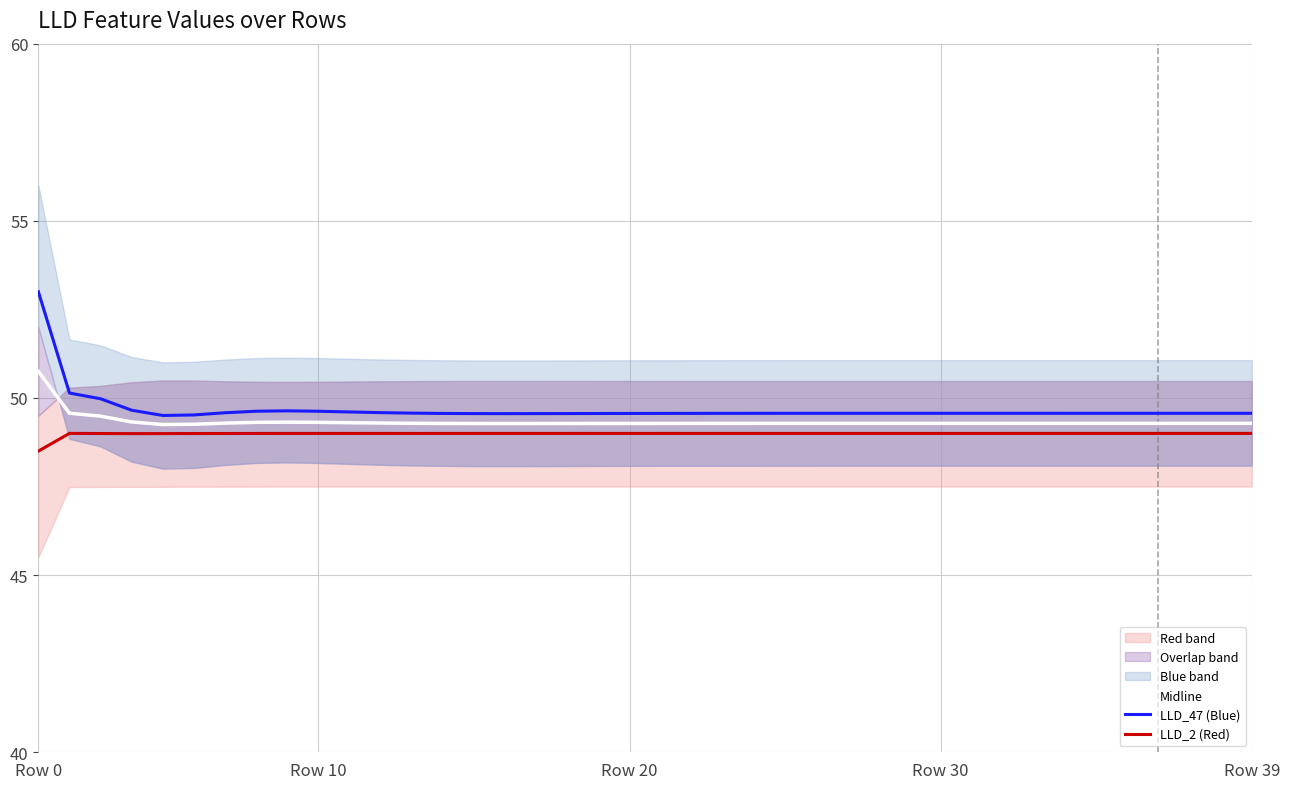

Reading left to right, what are all the values shown in this chart?

Midline: 50.8	49.6	49.5	49.3	49.3	49.3	49.3	49.3	49.3	49.3	49.3	49.3	49.3	49.3	49.3	49.3	49.3	49.3	49.3	49.3	49.3	49.3	49.3	49.3	49.3	49.3	49.3	49.3	49.3	49.3	49.3	49.3	49.3	49.3	49.3	49.3	49.3	49.3	49.3	49.3
LLD_47 (Blue): 53.0	50.1	50.0	49.7	49.5	49.5	49.6	49.6	49.6	49.6	49.6	49.6	49.6	49.6	49.6	49.6	49.6	49.6	49.6	49.6	49.6	49.6	49.6	49.6	49.6	49.6	49.6	49.6	49.6	49.6	49.6	49.6	49.6	49.6	49.6	49.6	49.6	49.6	49.6	49.6
LLD_2 (Red): 48.5	49.0	49.0	49.0	49.0	49.0	49.0	49.0	49.0	49.0	49.0	49.0	49.0	49.0	49.0	49.0	49.0	49.0	49.0	49.0	49.0	49.0	49.0	49.0	49.0	49.0	49.0	49.0	49.0	49.0	49.0	49.0	49.0	49.0	49.0	49.0	49.0	49.0	49.0	49.0